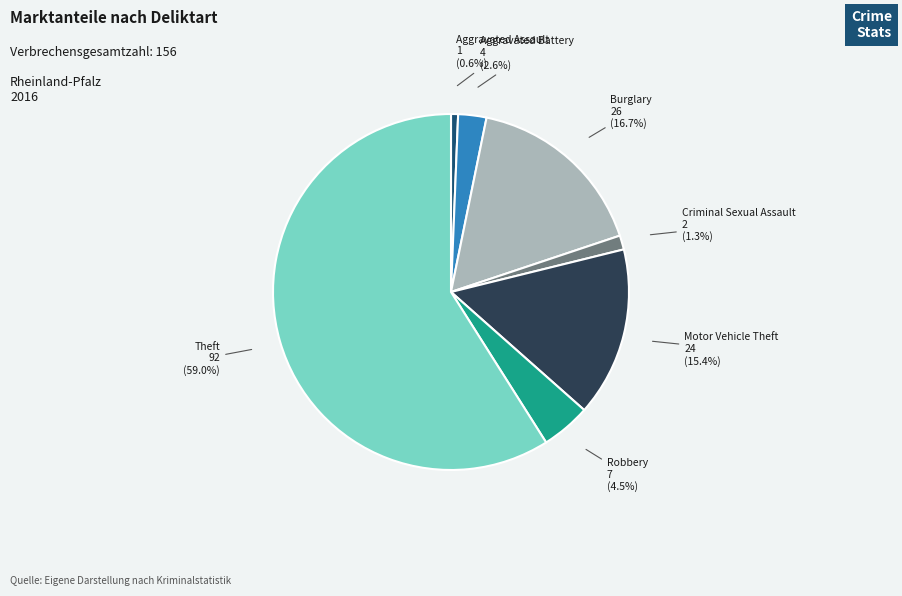

Combined, what portion of the pie is Motor Vehicle Theft and Robbery?

19.9%